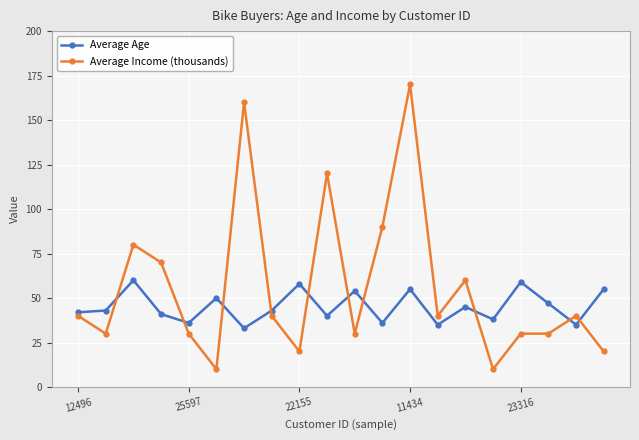

What is the minimum value shown in the chart?

10